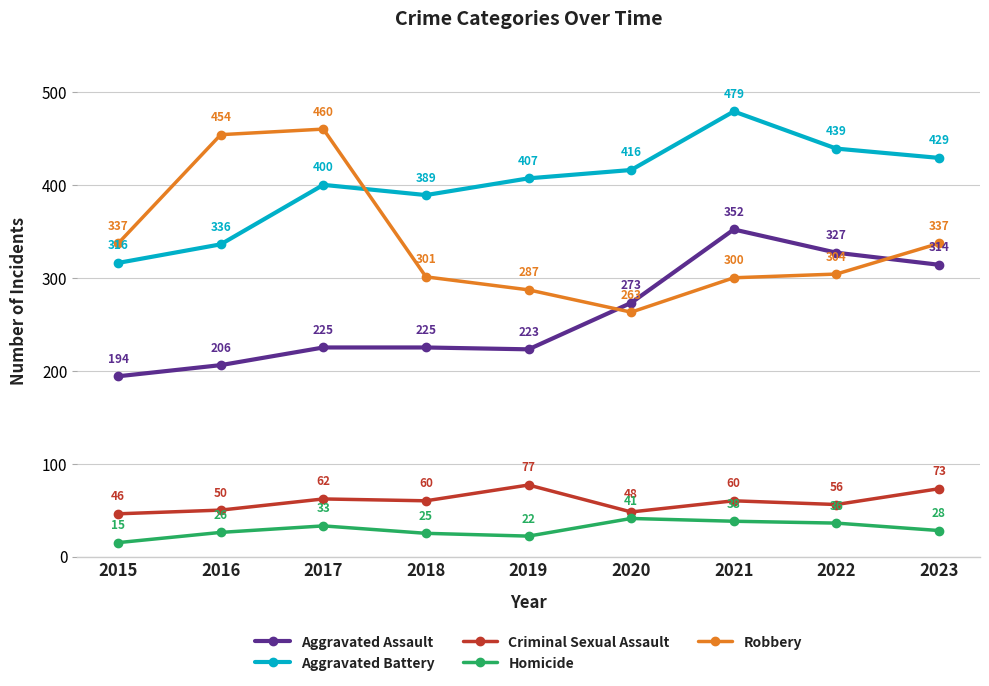

Reading left to right, transcribe all the data shown in this chart.

Aggravated Assault: 2015=194	2016=206	2017=225	2018=225	2019=223	2020=273	2021=352	2022=327	2023=314
Aggravated Battery: 2015=316	2016=336	2017=400	2018=389	2019=407	2020=416	2021=479	2022=439	2023=429
Criminal Sexual Assault: 2015=46	2016=50	2017=62	2018=60	2019=77	2020=48	2021=60	2022=56	2023=73
Homicide: 2015=15	2016=26	2017=33	2018=25	2019=22	2020=41	2021=38	2022=36	2023=28
Robbery: 2015=337	2016=454	2017=460	2018=301	2019=287	2020=263	2021=300	2022=304	2023=337